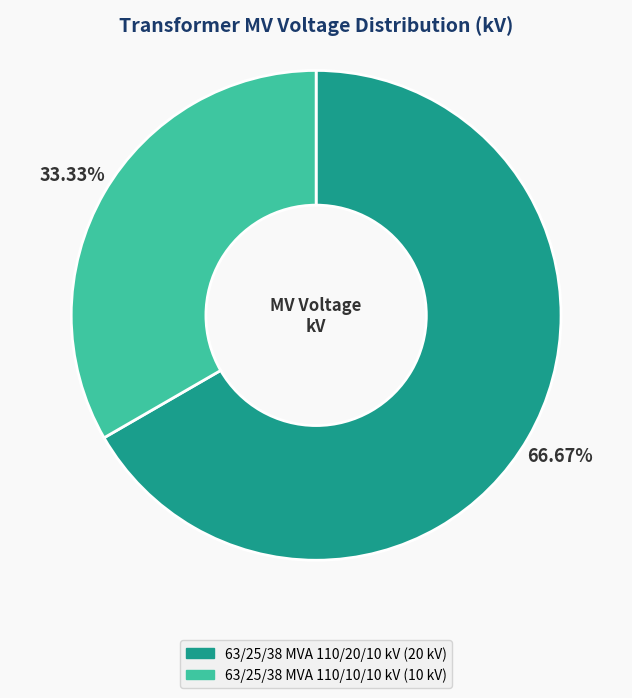

What is the largest slice in the pie chart?

63/25/38 MVA 110/20/10 kV